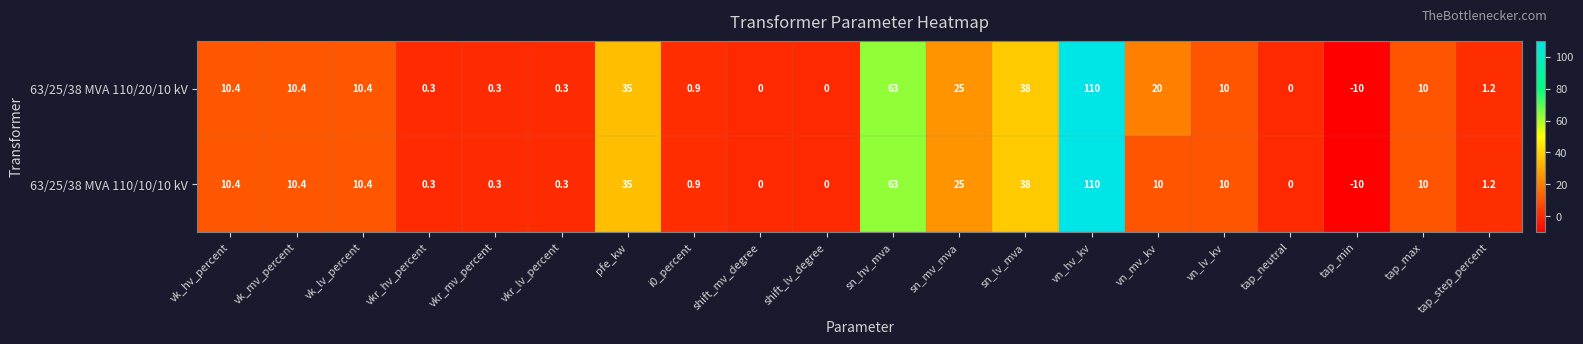

Which label corresponds to the largest value in the chart?

vn_hv_kv